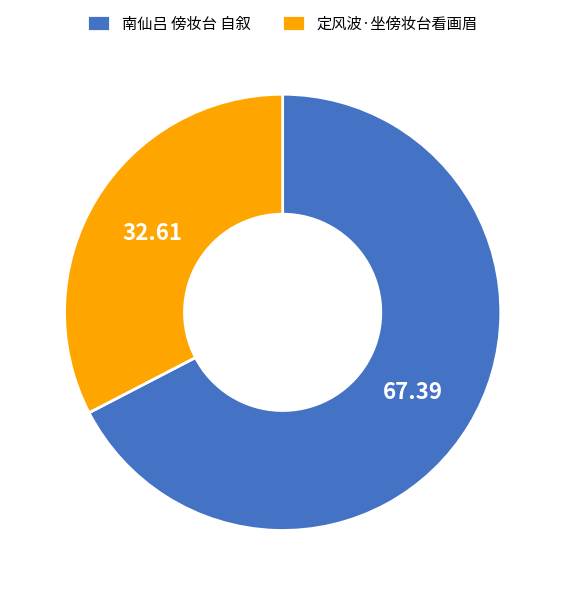

Is 定风波·坐傍妆台看画眉 the majority of the pie?

No